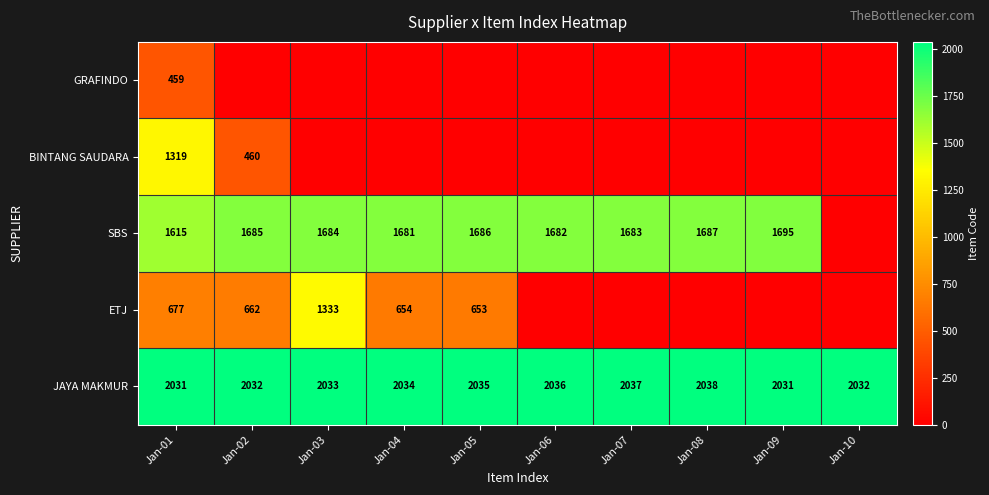

Where is JAYA MAKMUR nearest to the value 2034?

Jan-04